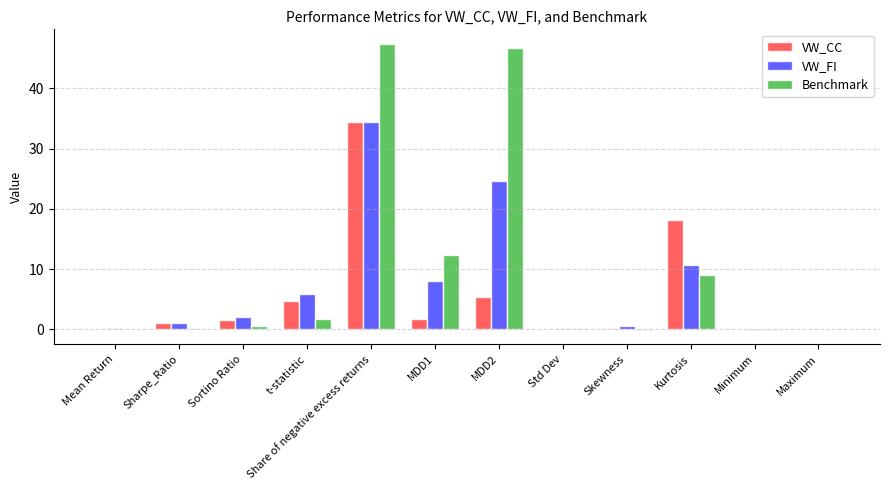

Are the bars grouped side by side (vs. stacked)?

Yes